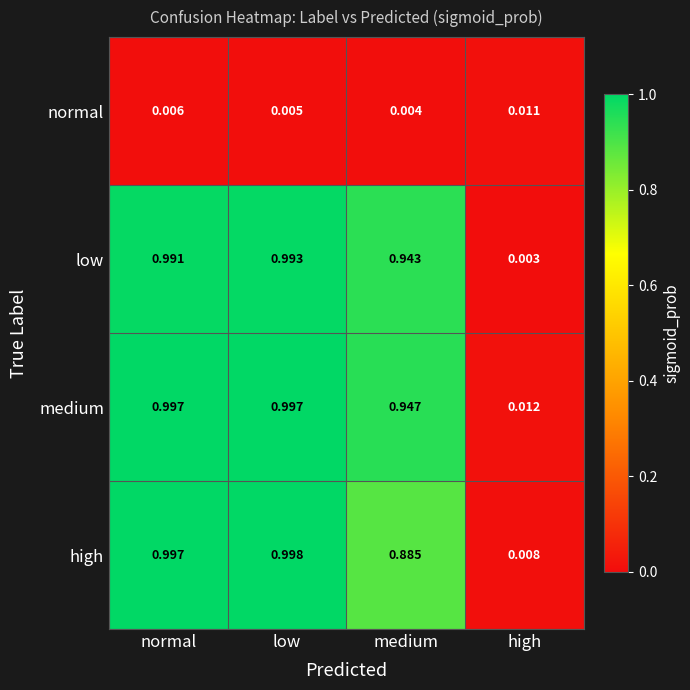

Which series has the largest total across all categories?

medium